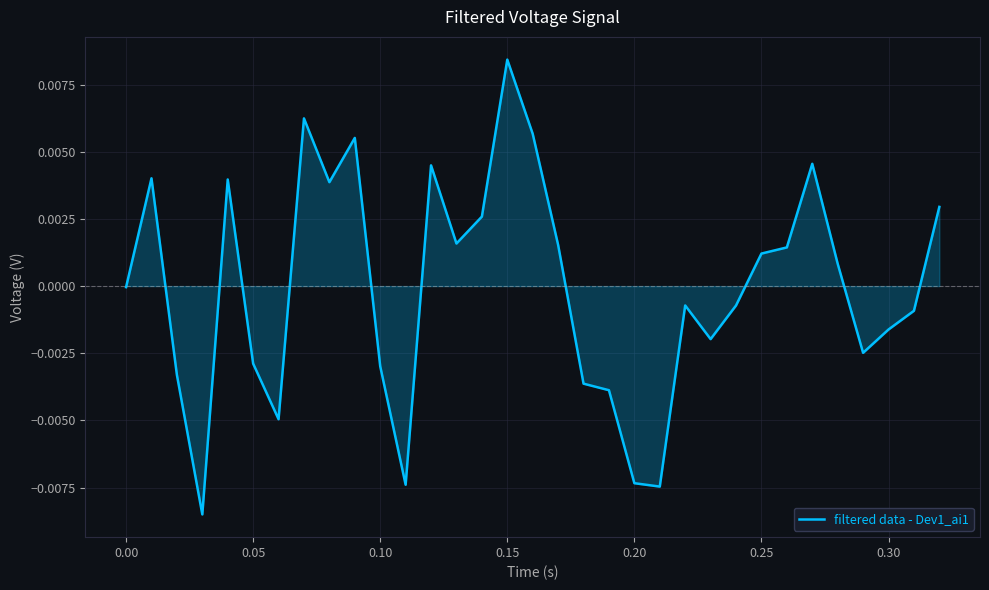

Is this an area chart (filled region under the line)?

Yes